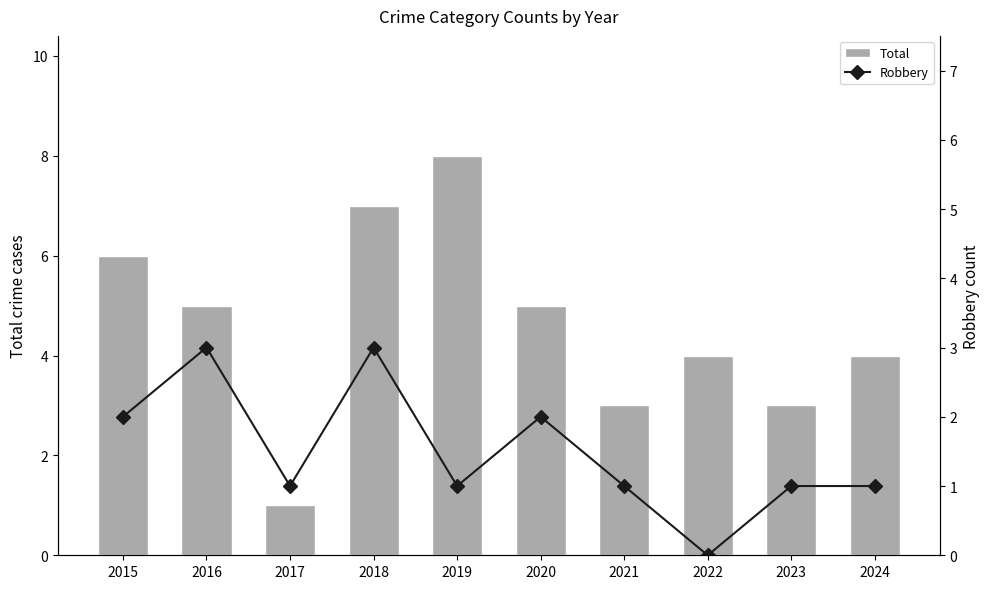

What are all the series names shown in the legend?

Total, Robbery